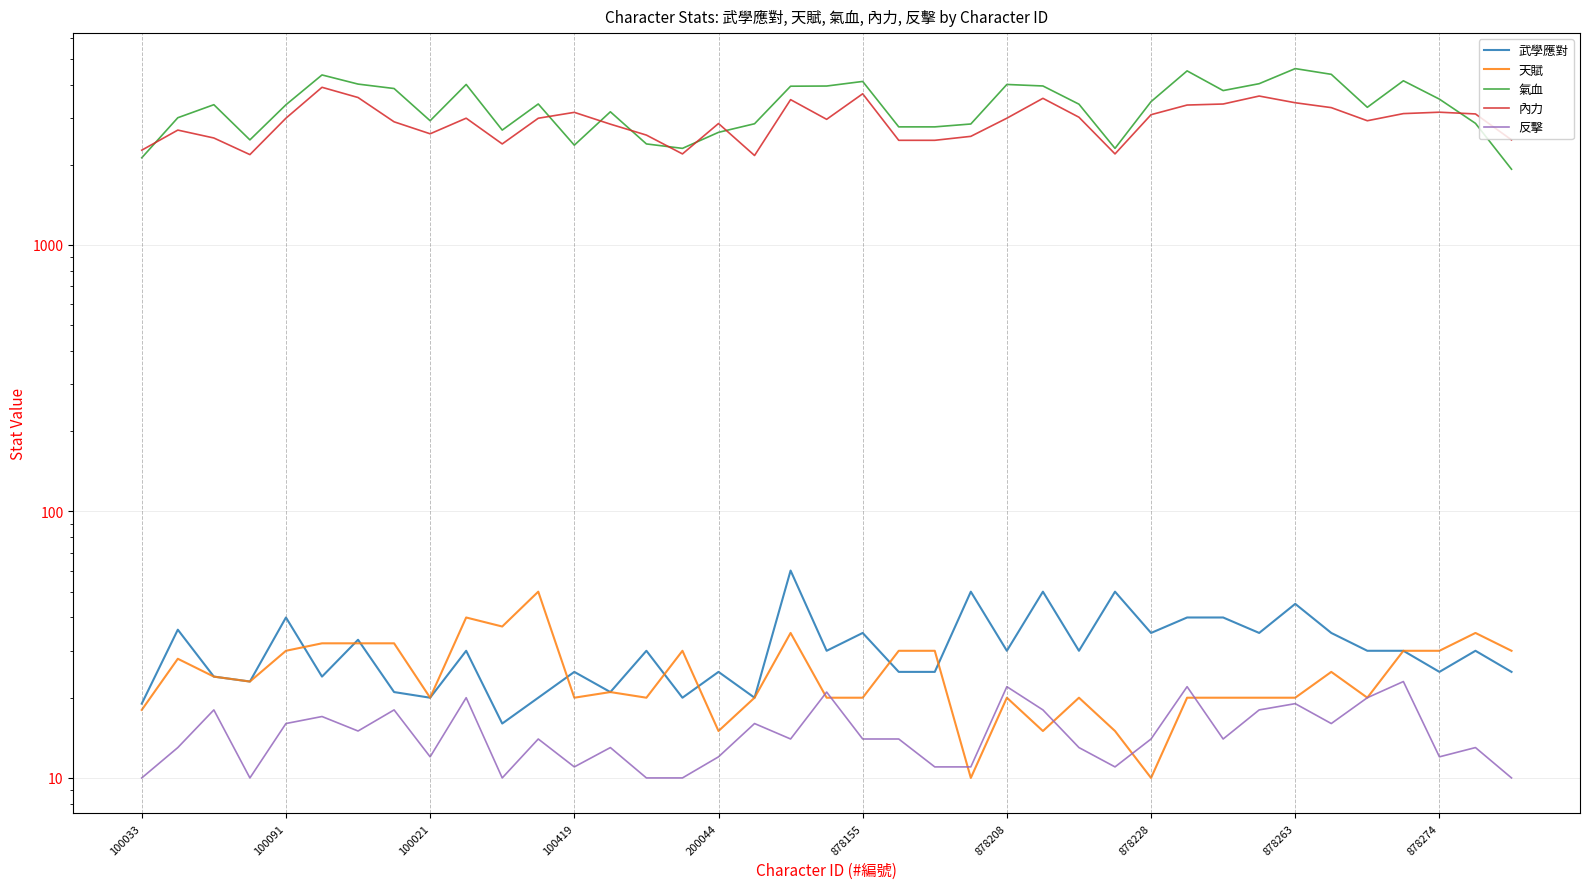

What is the maximum value shown in the chart?

4590